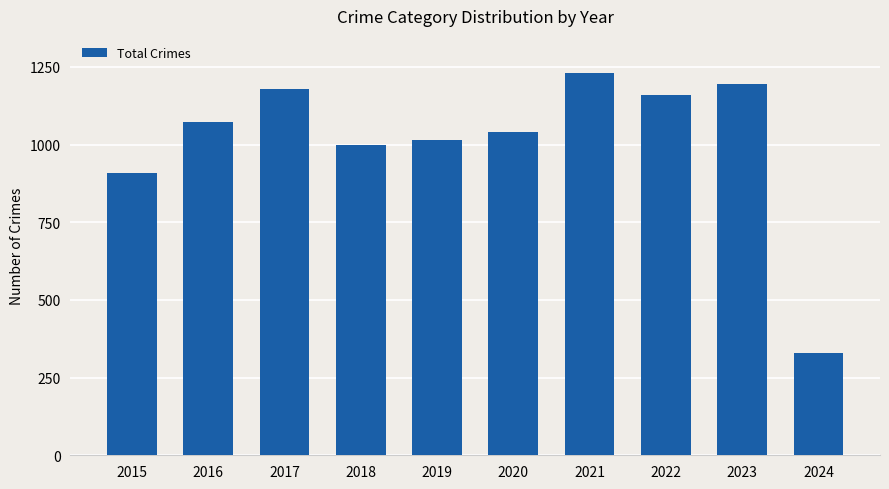

How many bars are there in total?

10